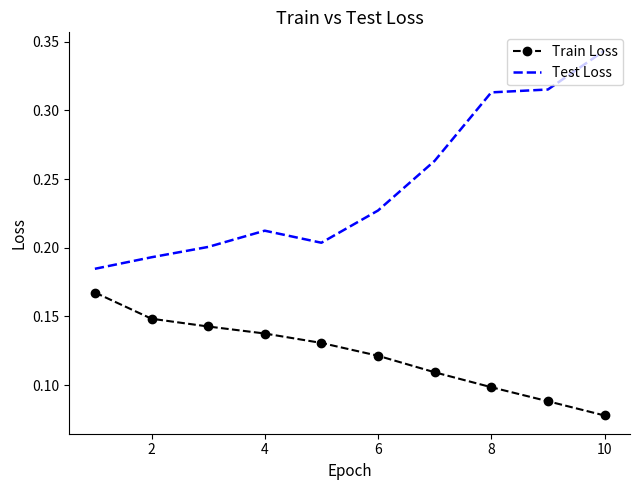

Which series has the largest range (max minus min)?

Test Loss